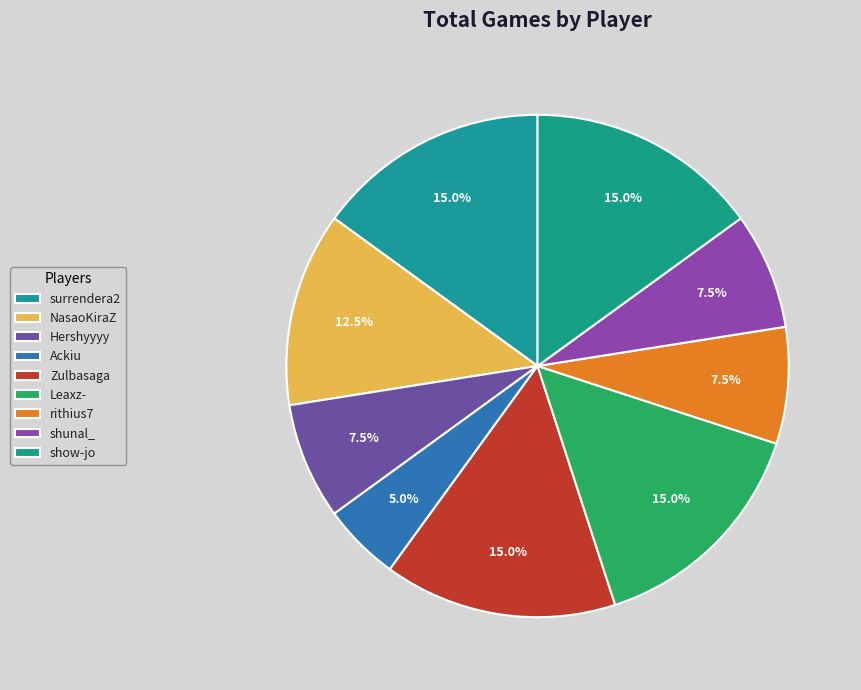

What percentage is the shunal_ slice, to the nearest percent?

8%